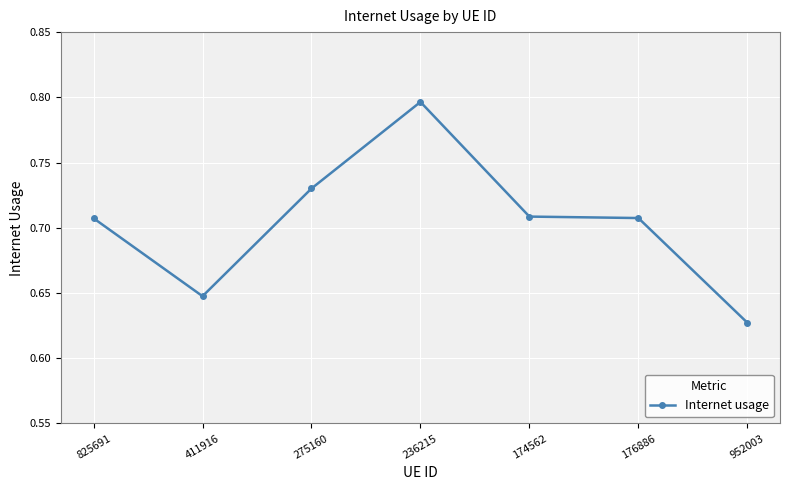

Which has a higher value, 275160 or 825691?

275160